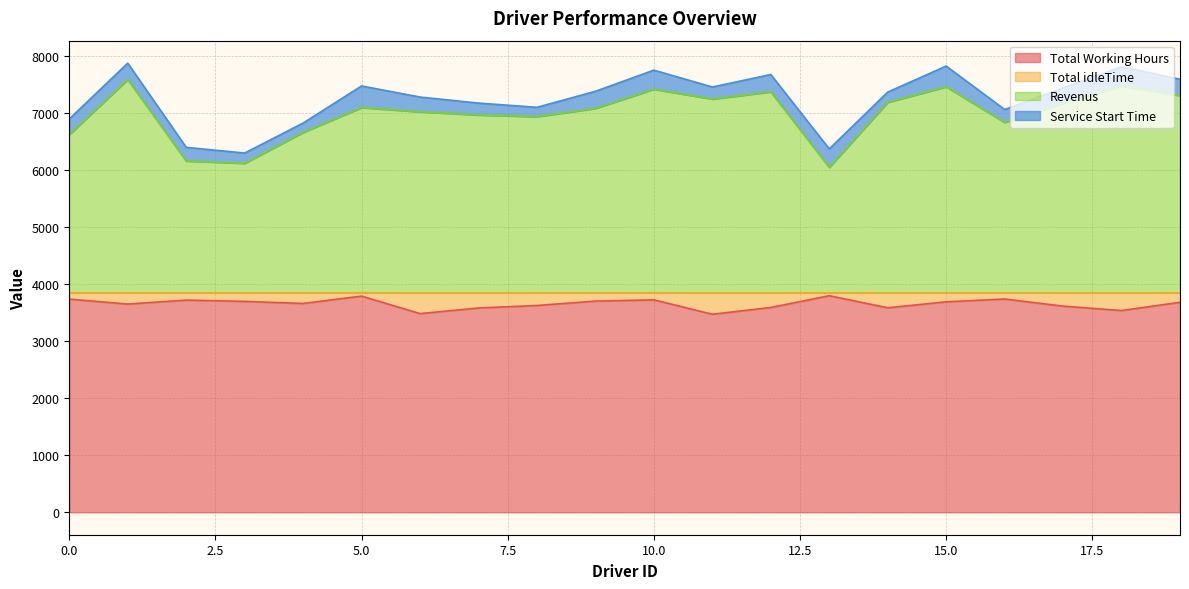

Between 3 and 14, which is larger?

3